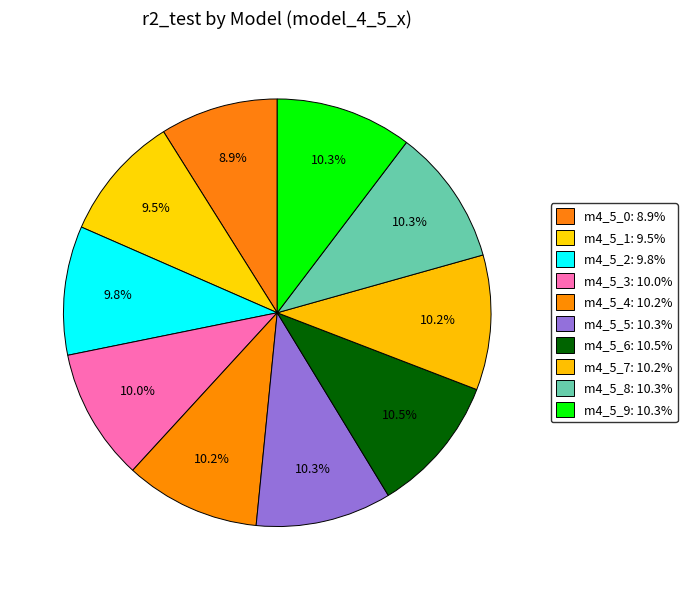

How many segments does this pie chart have?

10